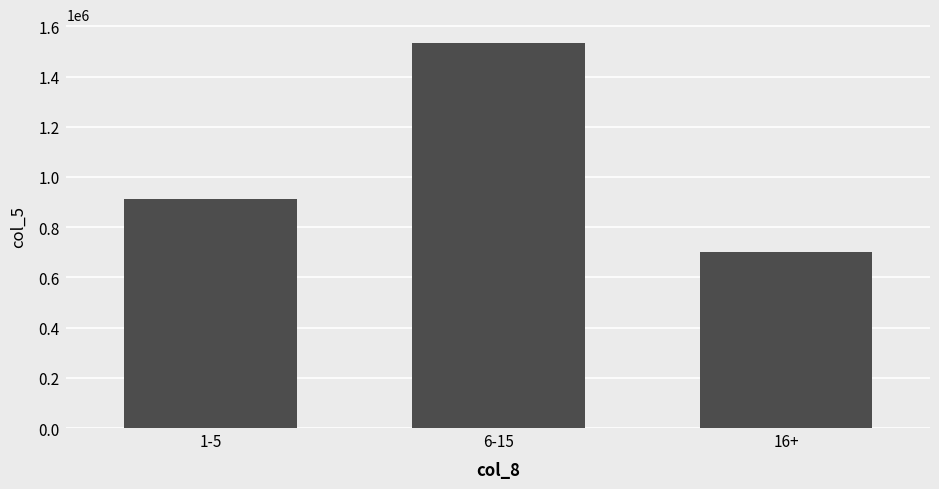

Which label corresponds to the largest value in the chart?

6-15